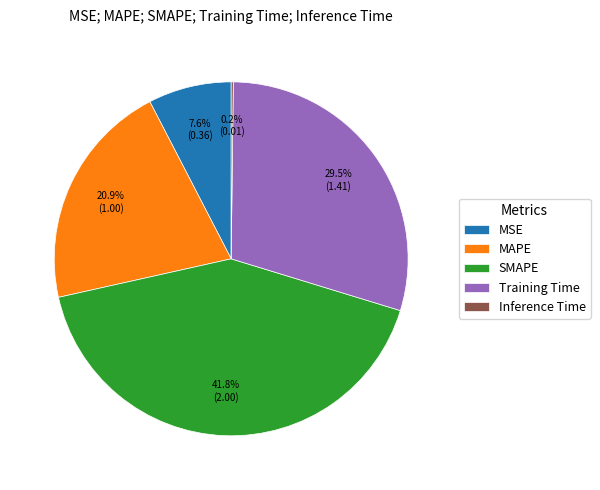

Is there a majority slice in this chart?

No